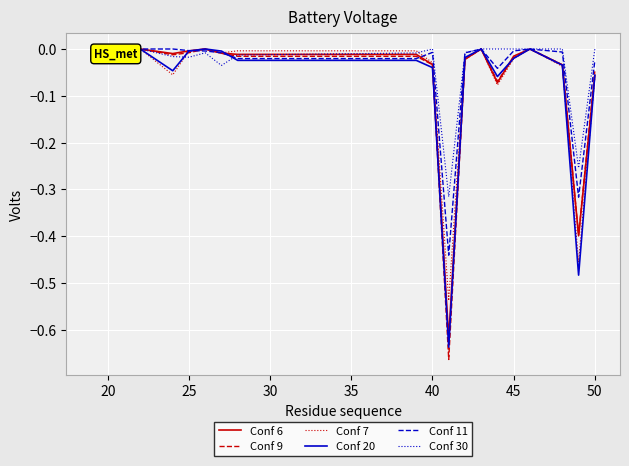

List the series in order of their peak value, lowest first.

Conf 6, Conf 9, Conf 7, Conf 20, Conf 11, Conf 30